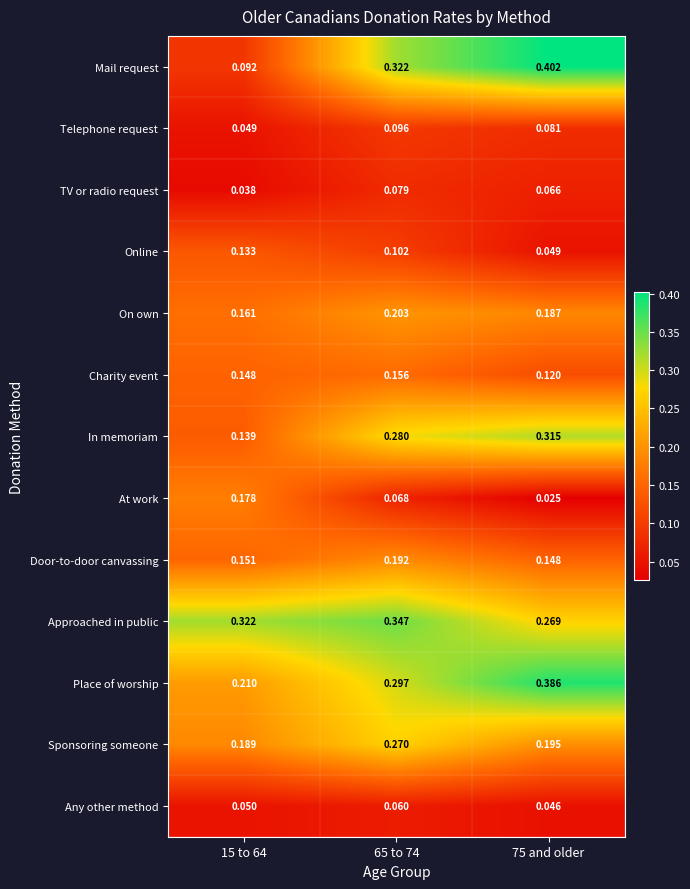

Which series changed the most between 65 to 74 and 75 and older?

Place of worship